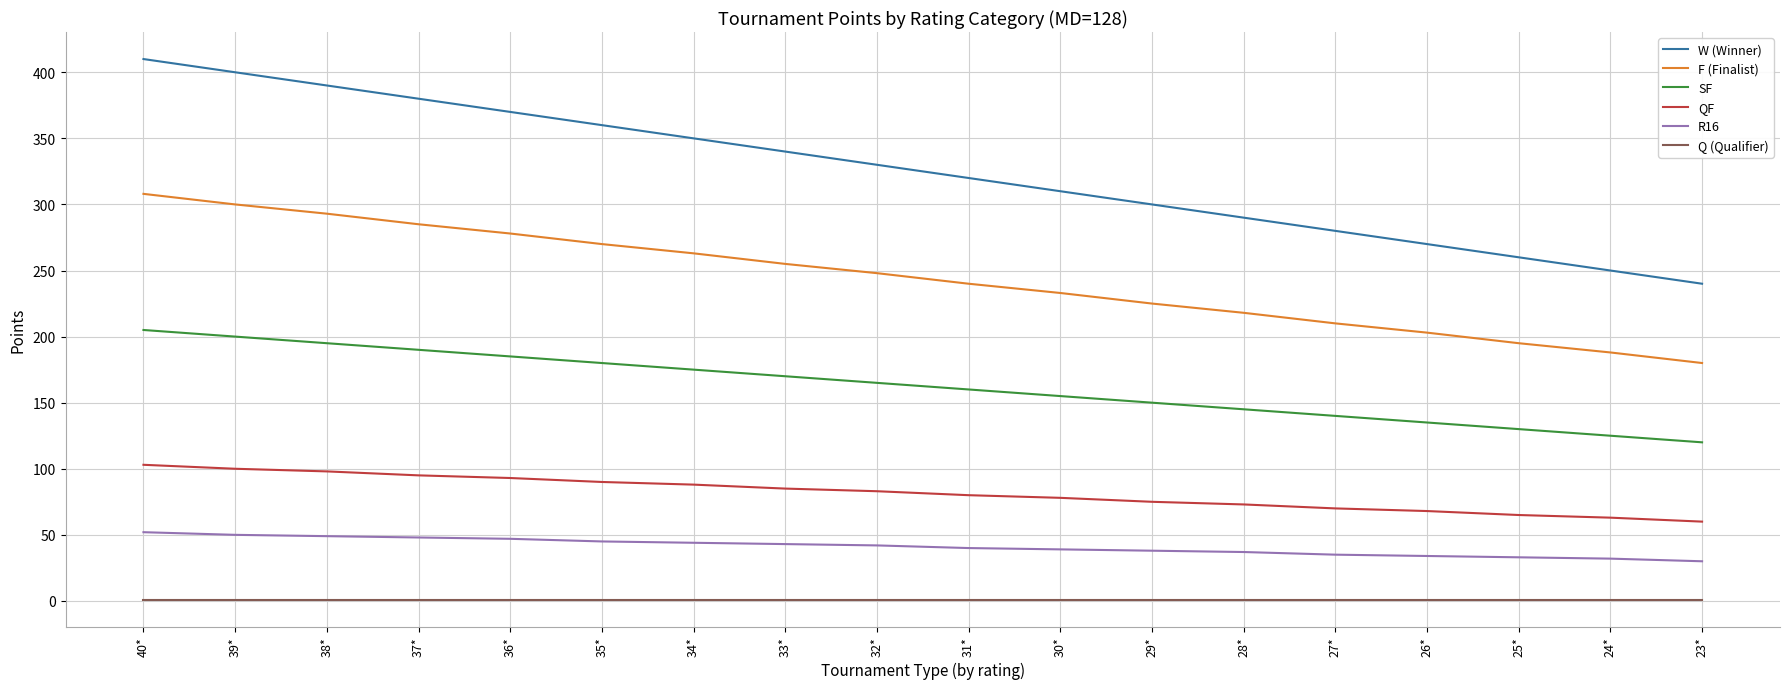

List the series in order of their peak value, lowest first.

Q (Qualifier), R16, QF, SF, F (Finalist), W (Winner)